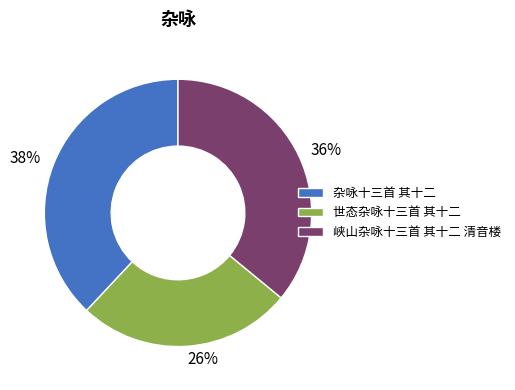

Is the sum of 杂咏十三首 其十二 and 峡山杂咏十三首 其十二 清音楼 greater than half?

Yes